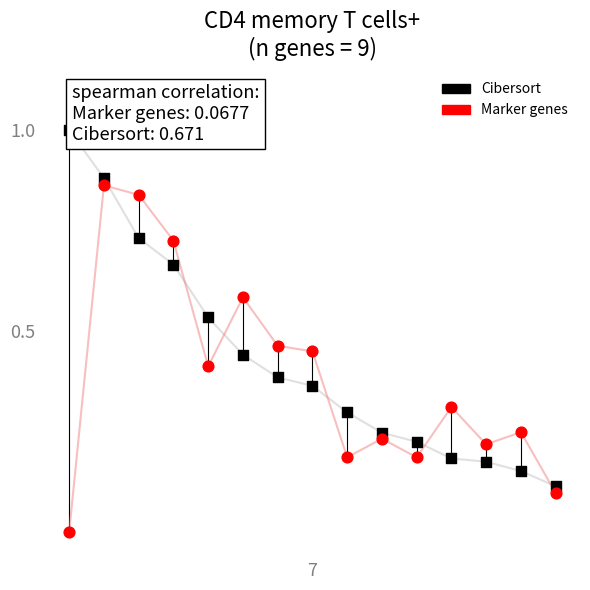

Which series contains the highest Y value?

Cibersort